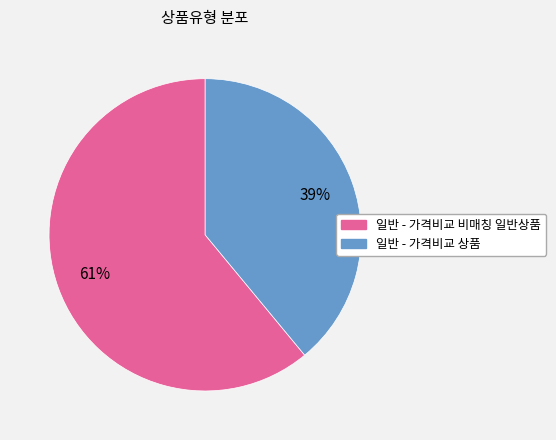

Does 일반 - 가격비교 비매칭 일반상품 represent more than half of the total?

Yes